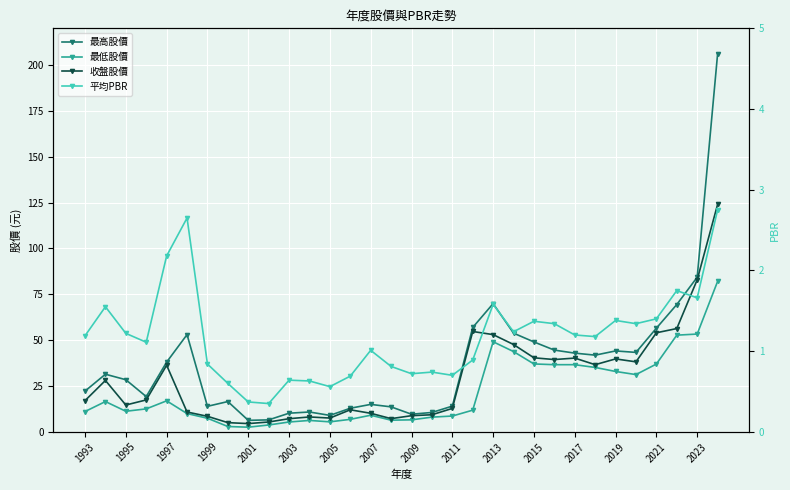

What is the greatest value displayed?

206.0